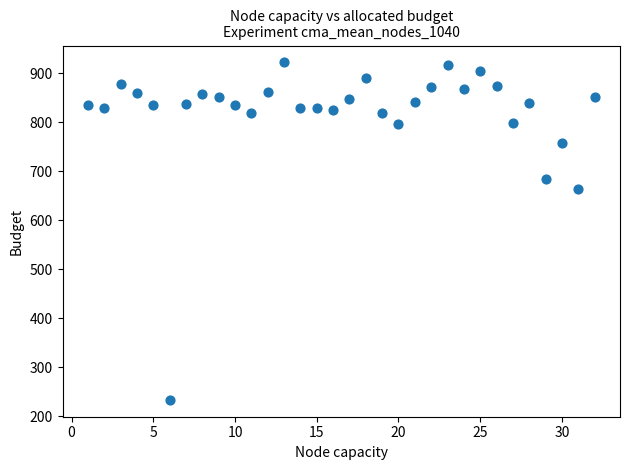

What Y value in the scatter plot is closest to 577?

664.5